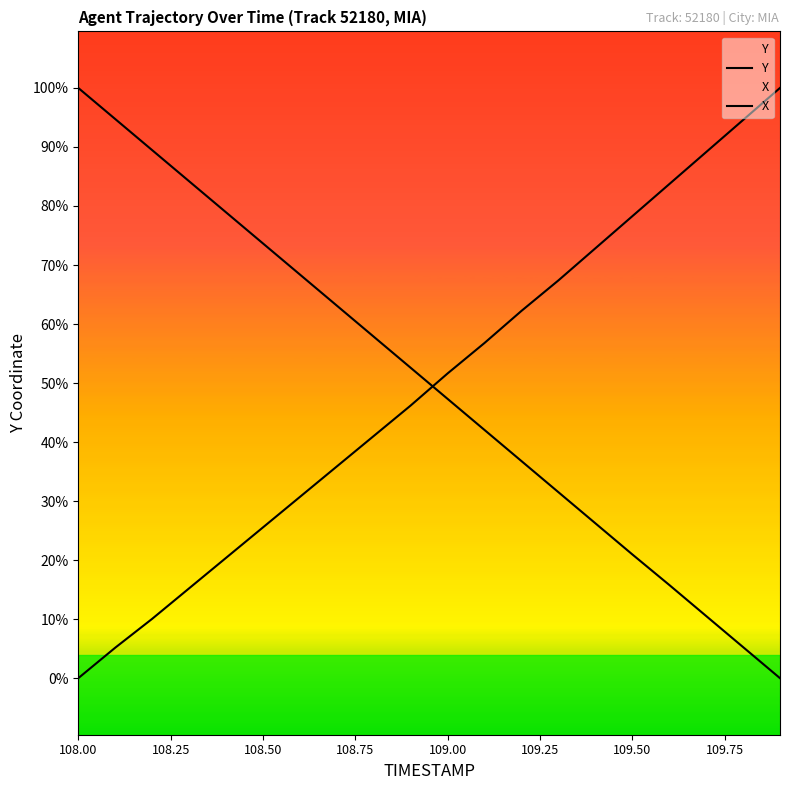

Does the chart display data point markers on the line(s)?

No